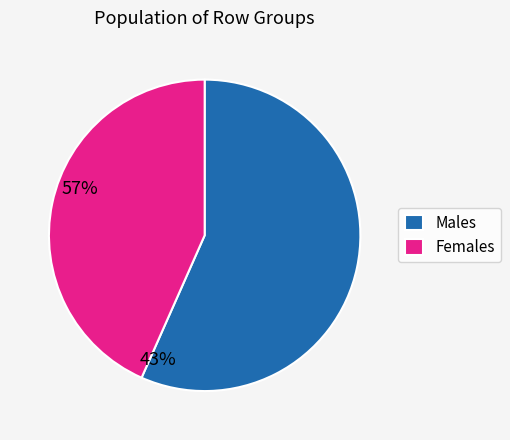

True or false: Females accounts for 43% of the total.

True